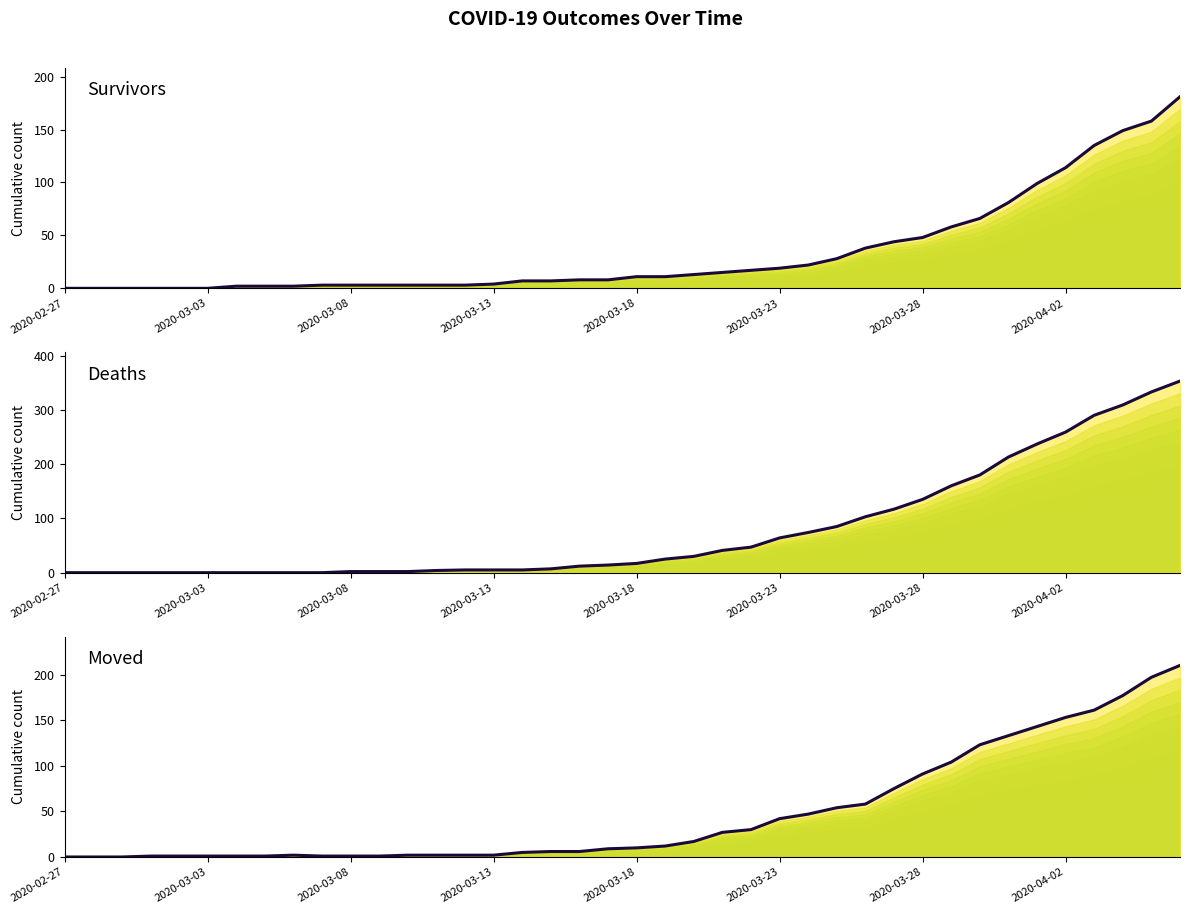

Which series changed the most between 13 and 29?

Deaths